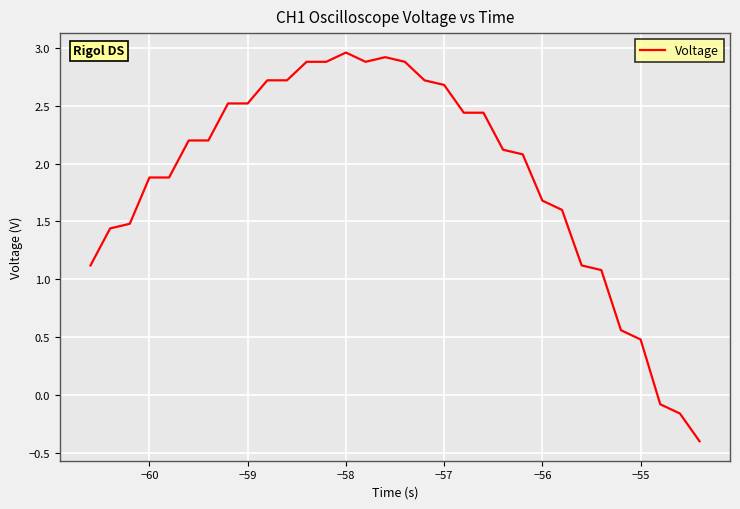

What is the difference between the maximum and minimum values?

3.4